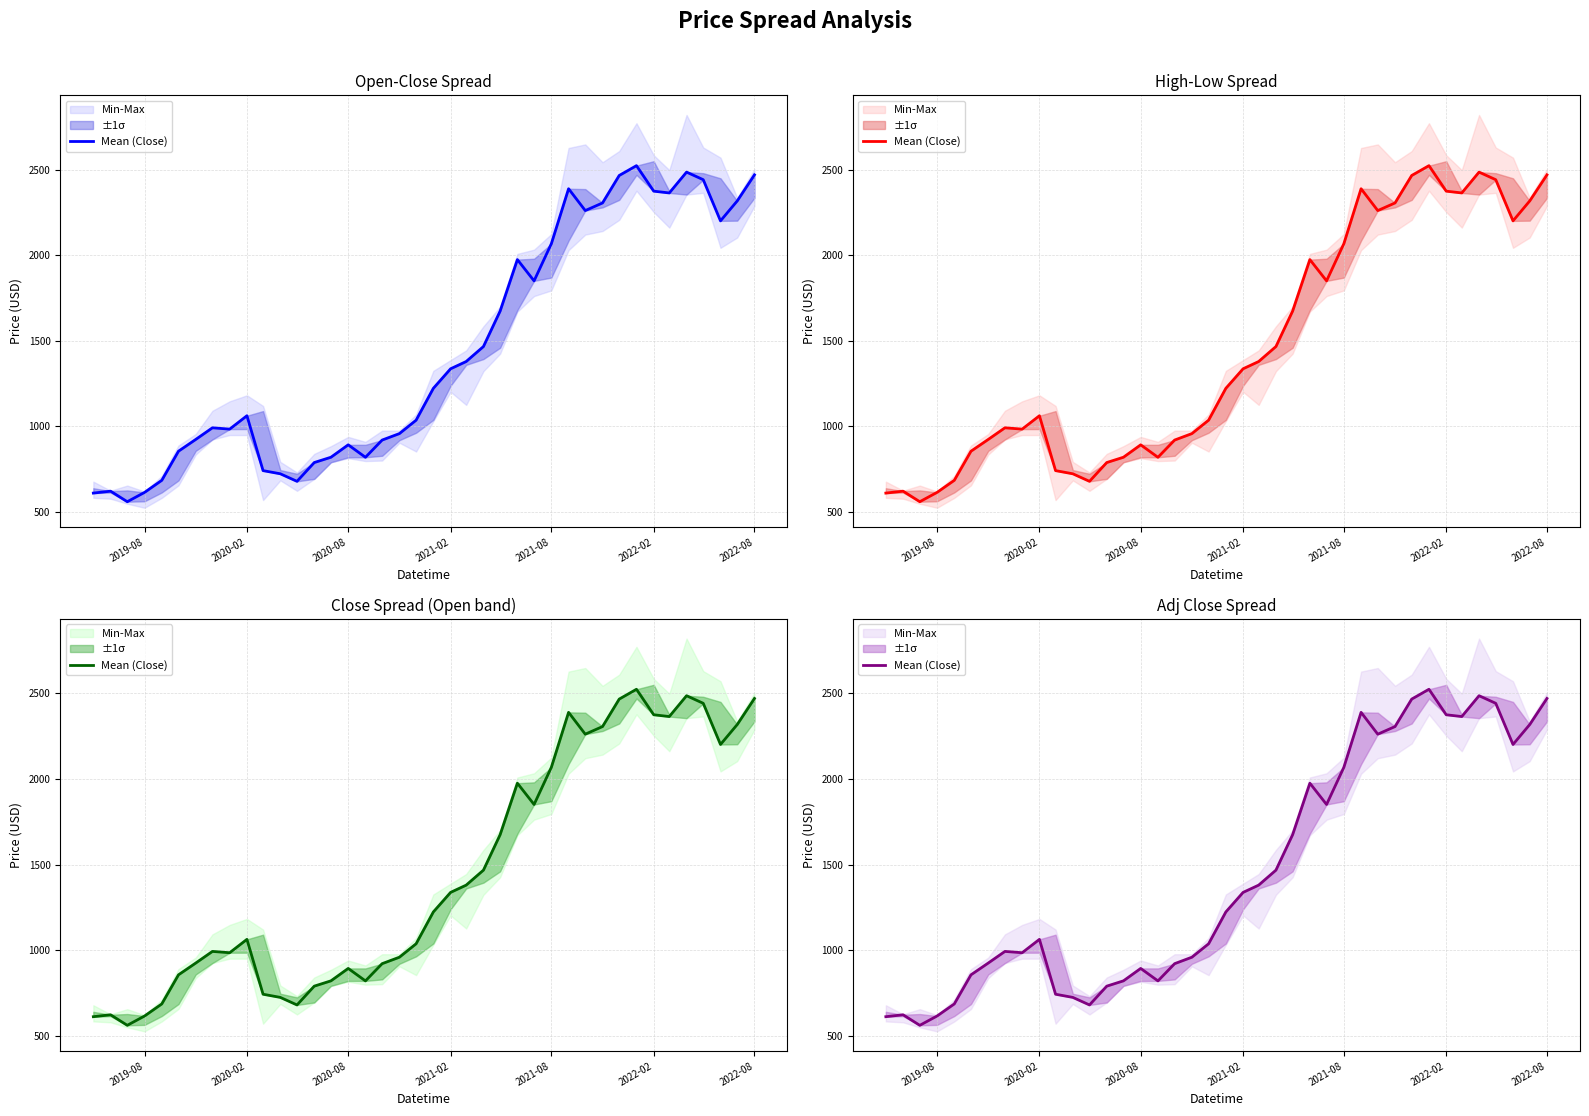

Reading right to left, transcribe all the data shown in this chart.

2470.2	2317.4	2201.2	2441.8	2486.2	2364.4	2374.8	2523.9	2466.5	2305.9	2261.4	2389.0	2067.5	1850.7	1975.0	1674.2	1467.0	1379.5	1337.1	1222.9	1036.8	958.4	920.7	819.9	892.9	820.3	789.3	679.4	723.6	742.0	1062.7	984.5	992.2	924.2	855.5	685.5	614.8	560.4	622.0	610.9